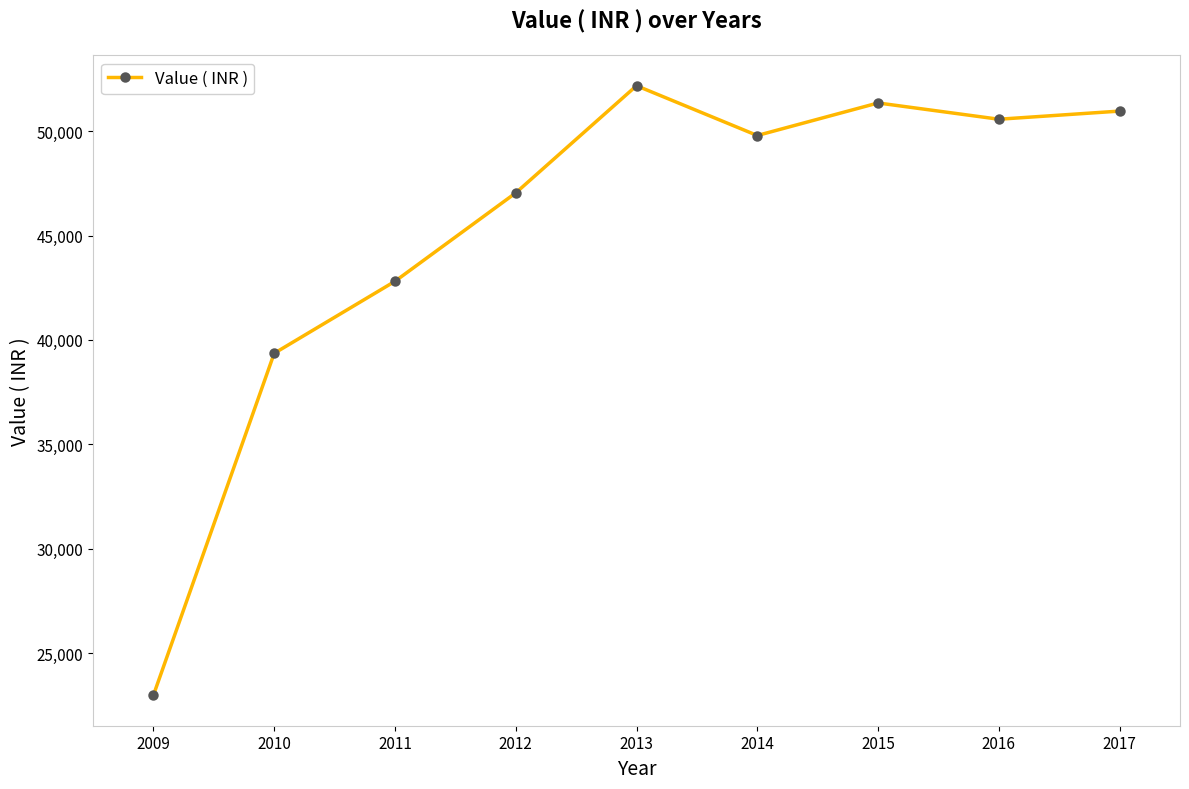

At which category does the chart reach its minimum across all series?

2009